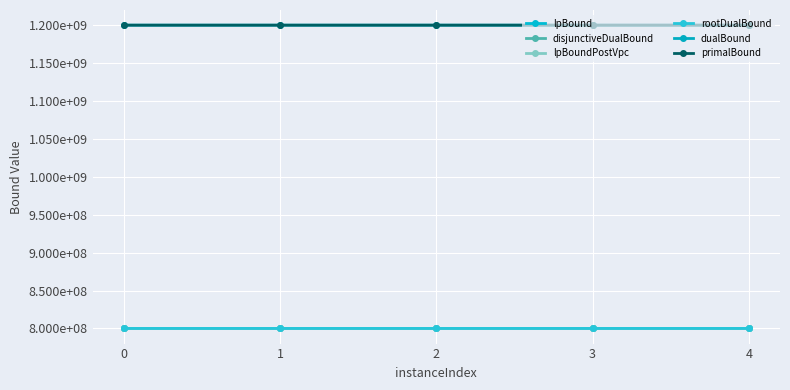

What is the difference between the second highest and second lowest values in the lpBound series?

802.0